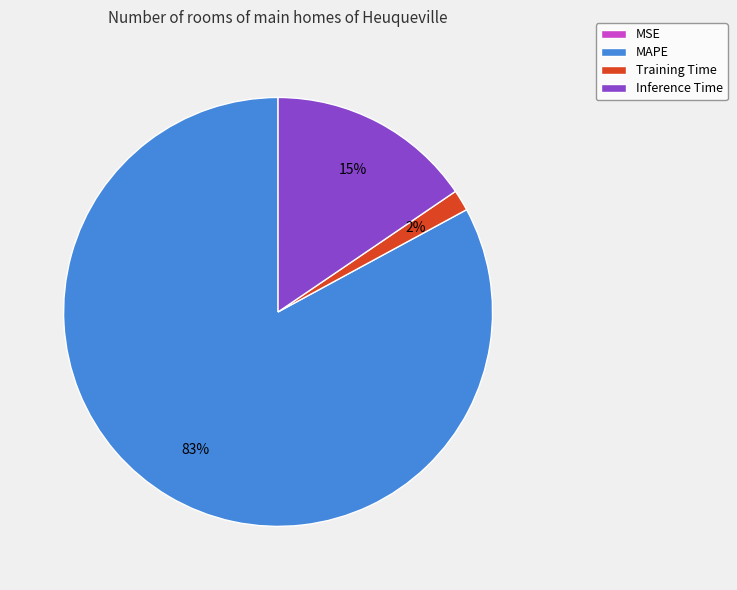

Which has a higher value, MAPE or Inference Time?

MAPE